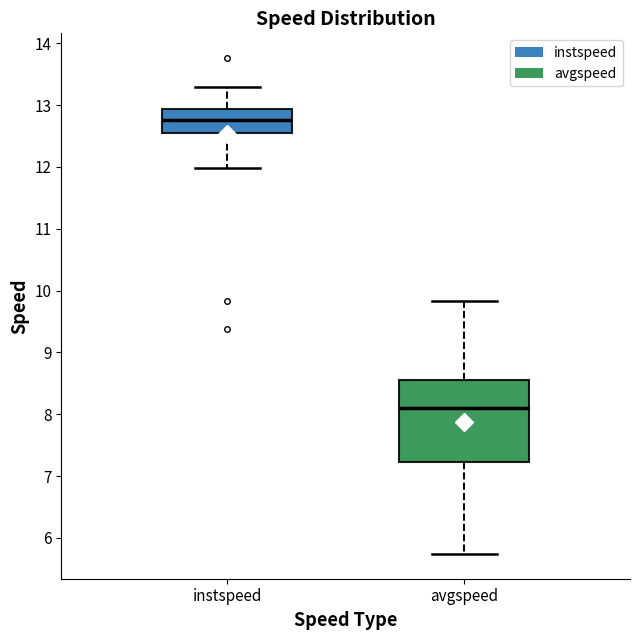

Reading left to right, read every box against the y-axis: the position of its median line, the range the box covers, and the ends of its whiskers. The values are not printed on the chart, so give them approximately, as read against the axis.

instspeed: median 12.8, box 12.5 to 12.9, whiskers 12.0 to 13.3
avgspeed: median 8.1, box 7.2 to 8.6, whiskers 5.7 to 9.8